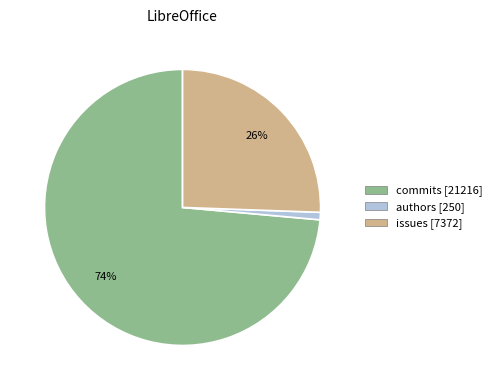

Rank the categories by value from lowest to highest.

authors, issues, commits